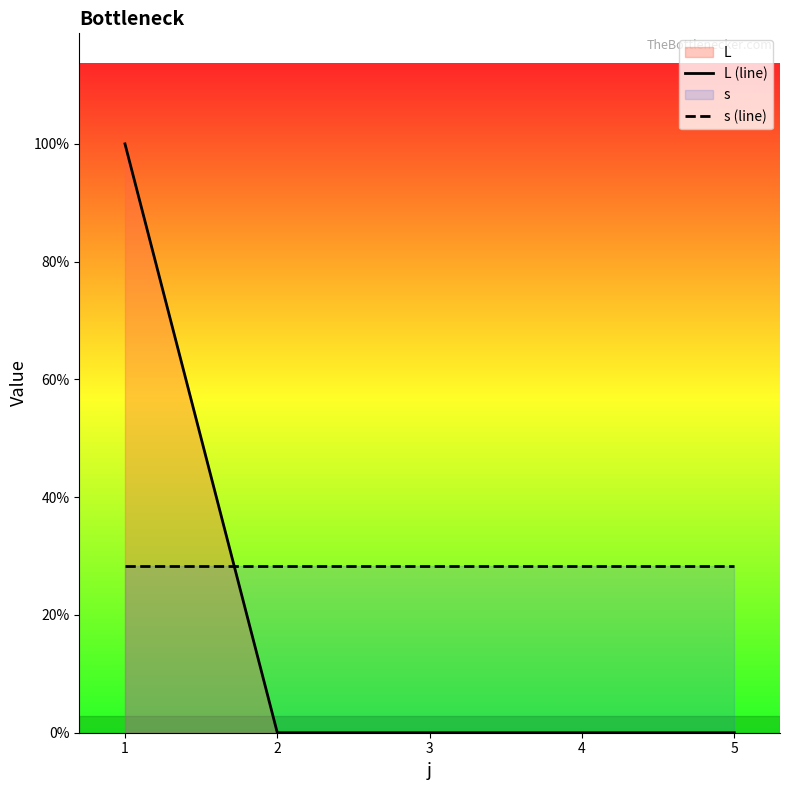

At which category is the sum across all series the highest?

1